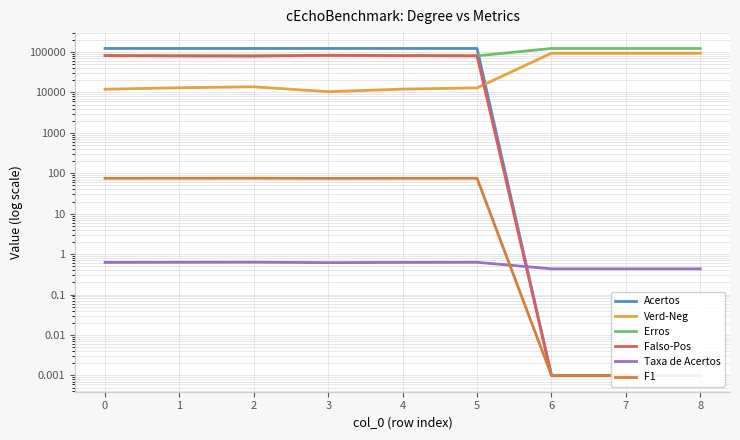

What are all the series names shown in the legend?

Acertos, Verd-Neg, Erros, Falso-Pos, Taxa de Acertos, F1